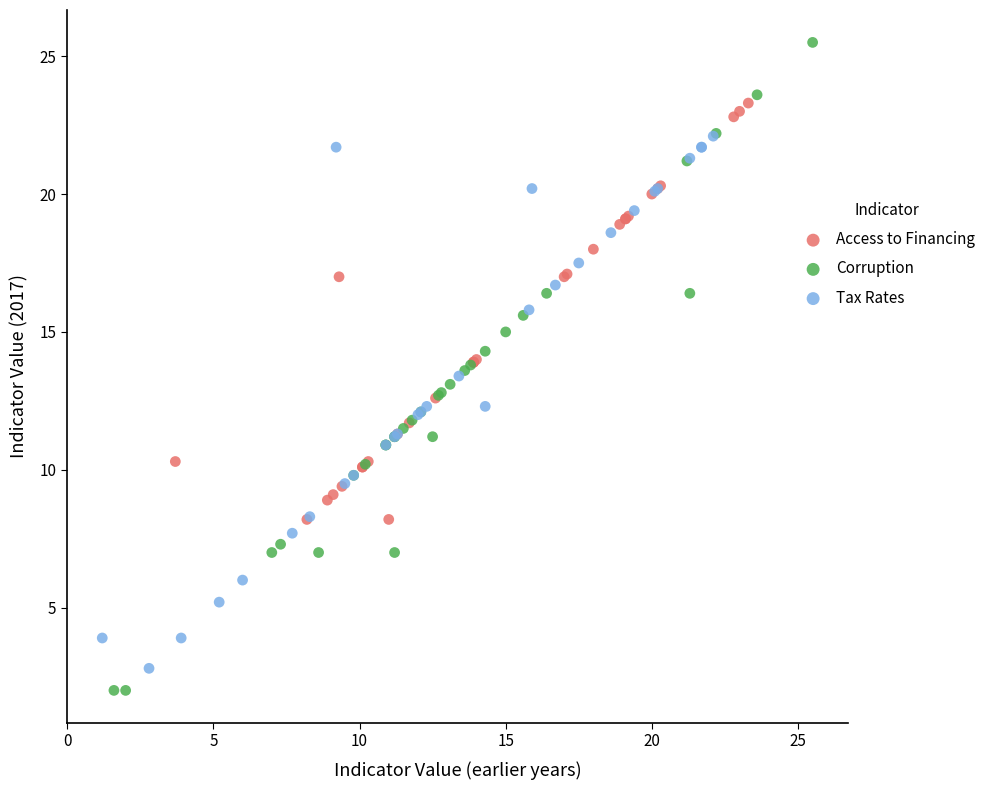

Which series contains the highest Y value?

Corruption